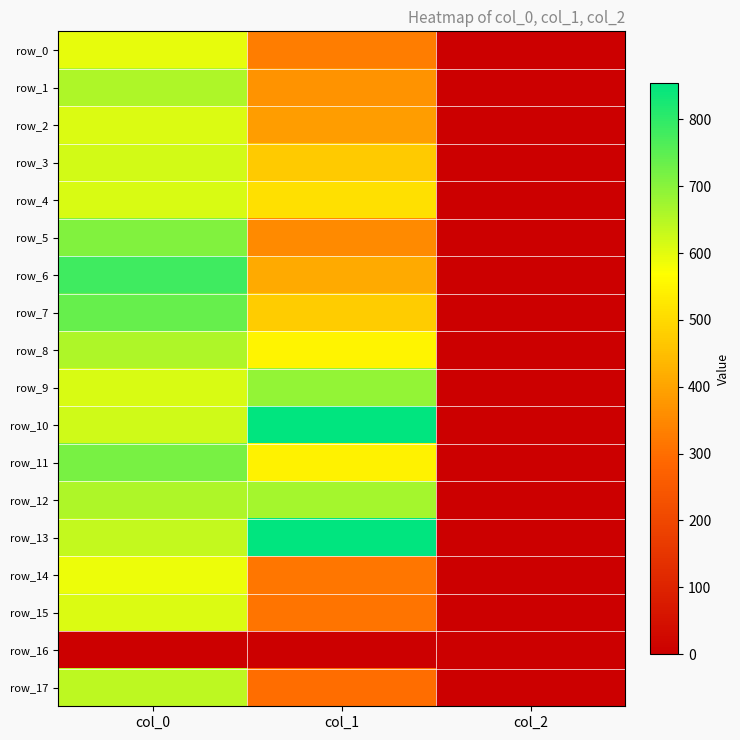

Rank the series at col_0 from lowest to highest value.

row_16, row_14, row_0, row_2, row_15, row_4, row_9, row_3, row_10, row_13, row_17, row_1, row_8, row_12, row_5, row_11, row_7, row_6